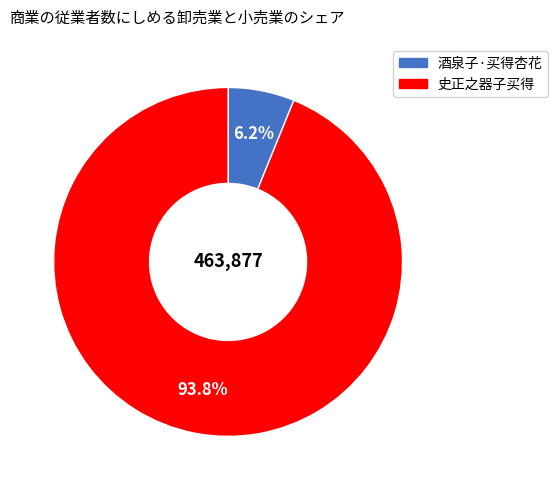

To the nearest percent, what percentage of the pie is 酒泉子·买得杏花?

6%